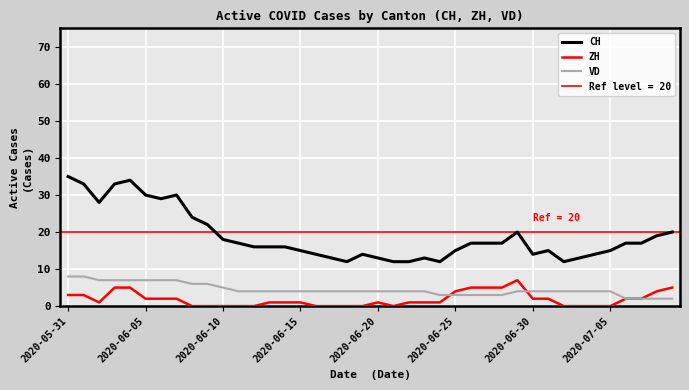

Reading right to left, extract all data points from this chart.

CH: 20	19	17	17	15	14	13	12	15	14	20	17	17	17	15	12	13	12	12	13	14	12	13	14	15	16	16	16	17	18	22	24	30	29	30	34	33	28	33	35
ZH: 5	4	2	2	0	0	0	0	2	2	7	5	5	5	4	1	1	1	0	1	0	0	0	0	1	1	1	0	0	0	0	0	2	2	2	5	5	1	3	3
VD: 2	2	2	2	4	4	4	4	4	4	4	3	3	3	3	3	4	4	4	4	4	4	4	4	4	4	4	4	4	5	6	6	7	7	7	7	7	7	8	8